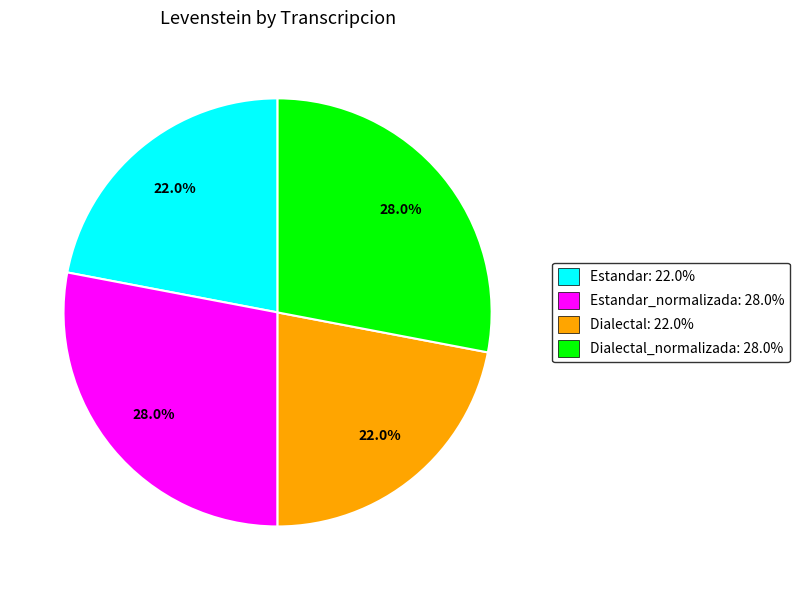

Is there a majority slice in this chart?

No